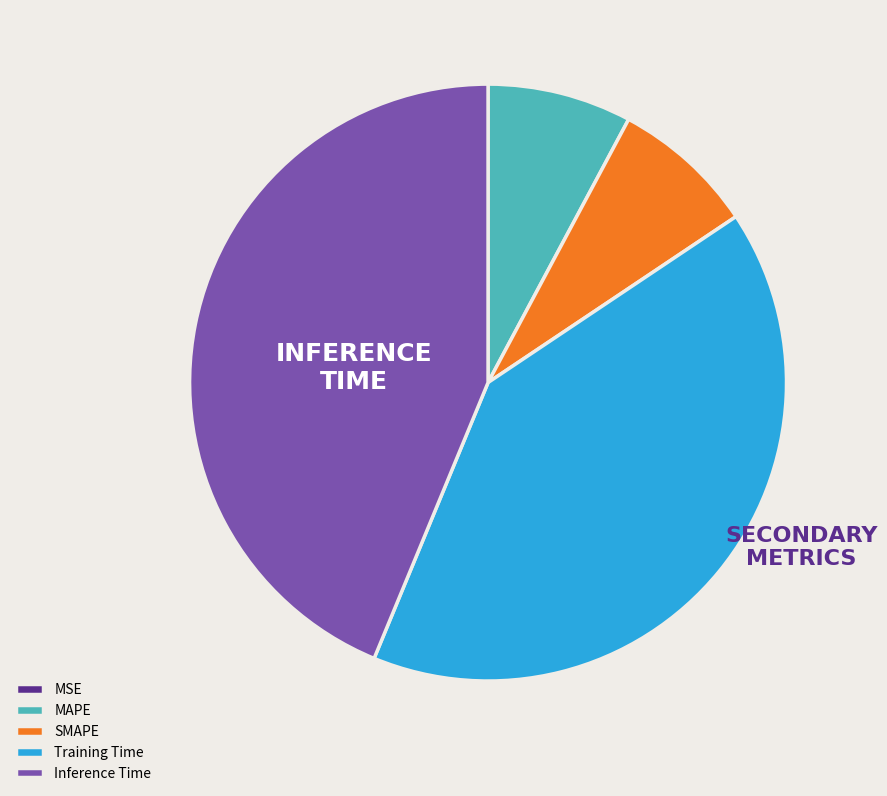

Which slice is the largest?

Inference Time